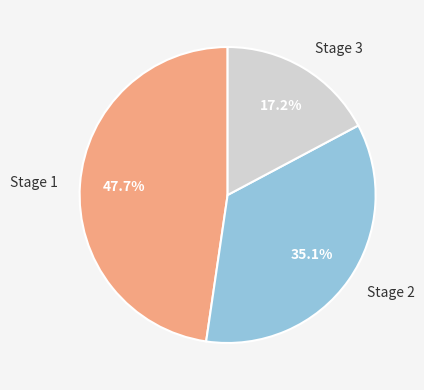

The Stage 1 slice represents 57% of the pie. True or false?

False